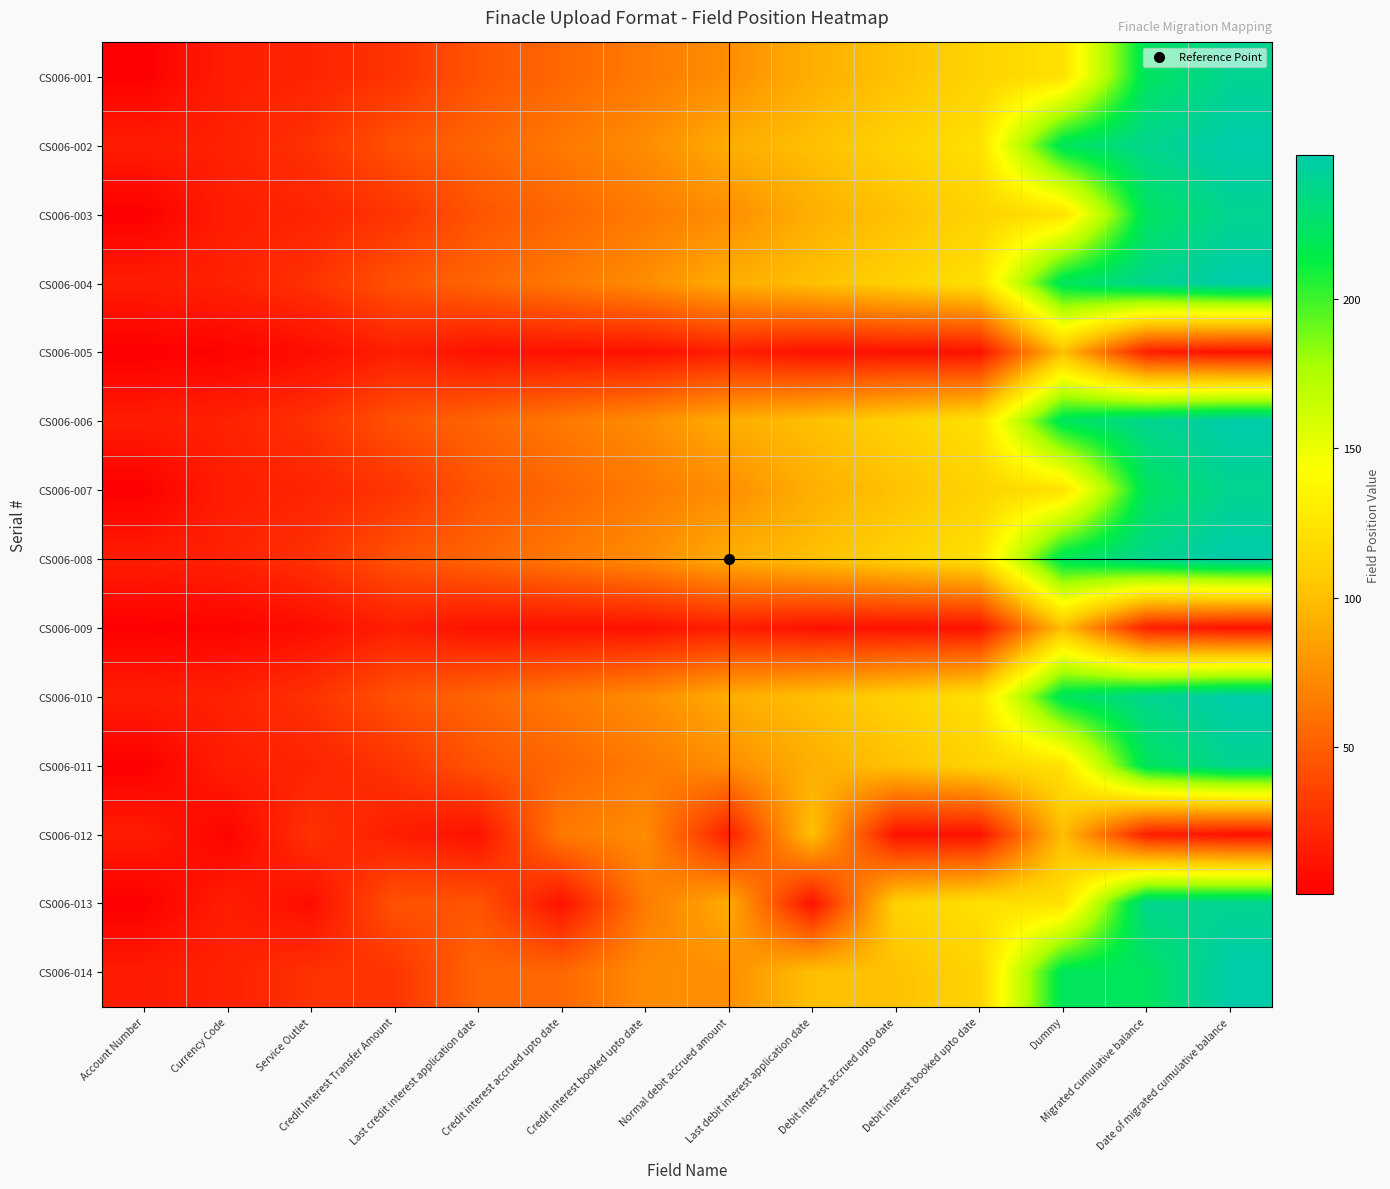

What is the greatest value displayed?

248